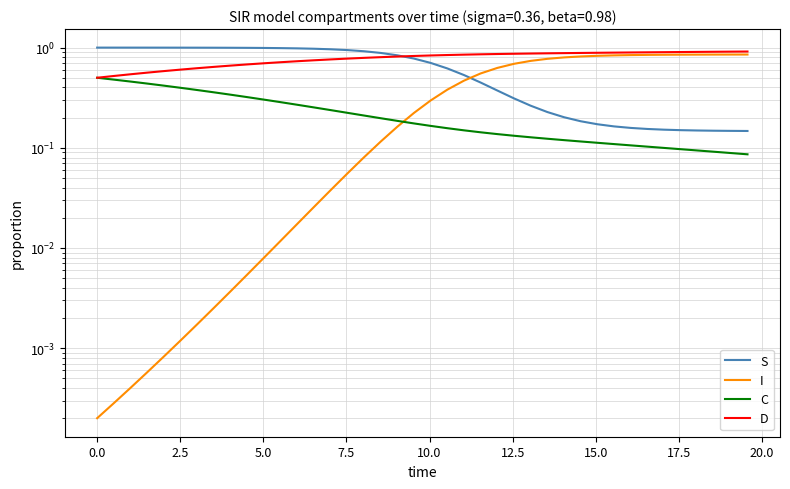

Rank the series by their average value, from highest to lowest.

D, S, I, C